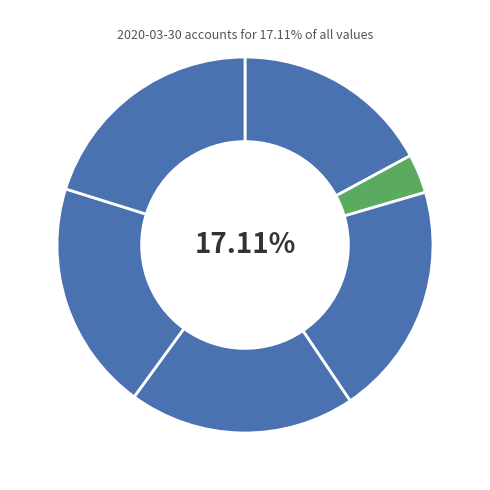

How many segments does this pie chart have?

6